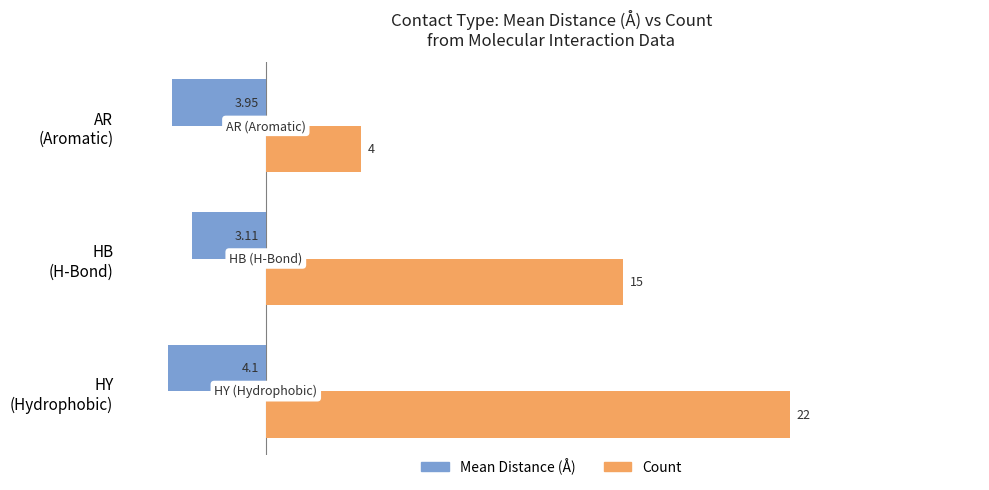

Which series has the widest spread of values?

Count